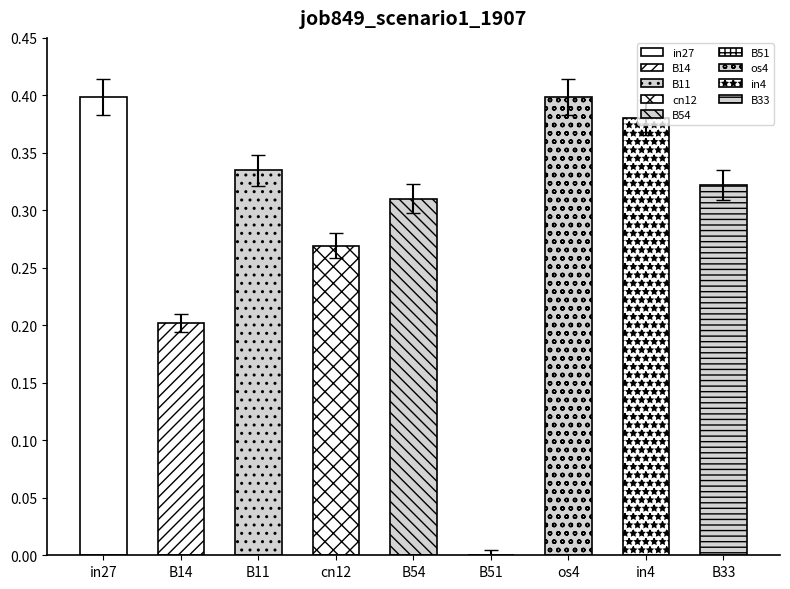

Reading left to right, what are all the values shown in this chart?

0.4	0.2	0.3	0.3	0.3	0.0	0.4	0.4	0.3